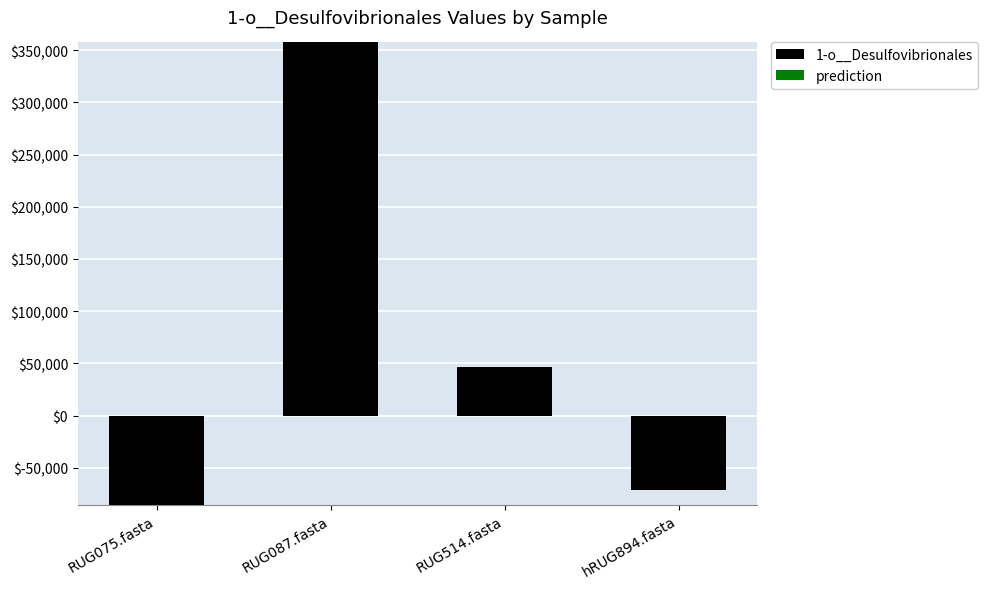

At which label does 1-o__Desulfovibrionales reach its peak?

RUG087.fasta